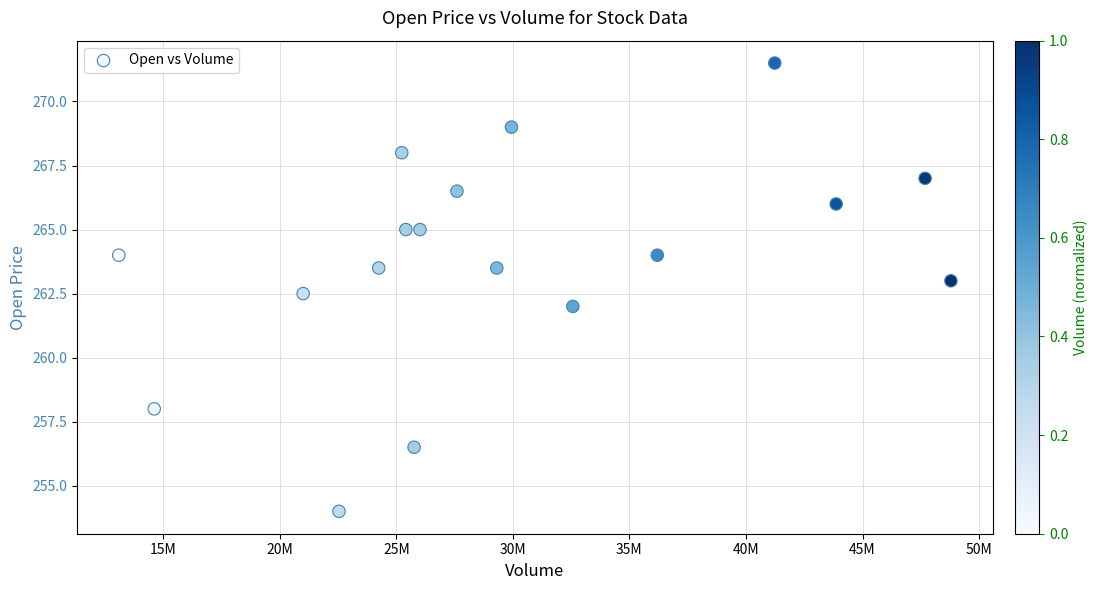

What is the range of Y values (max minus min)?

17.5